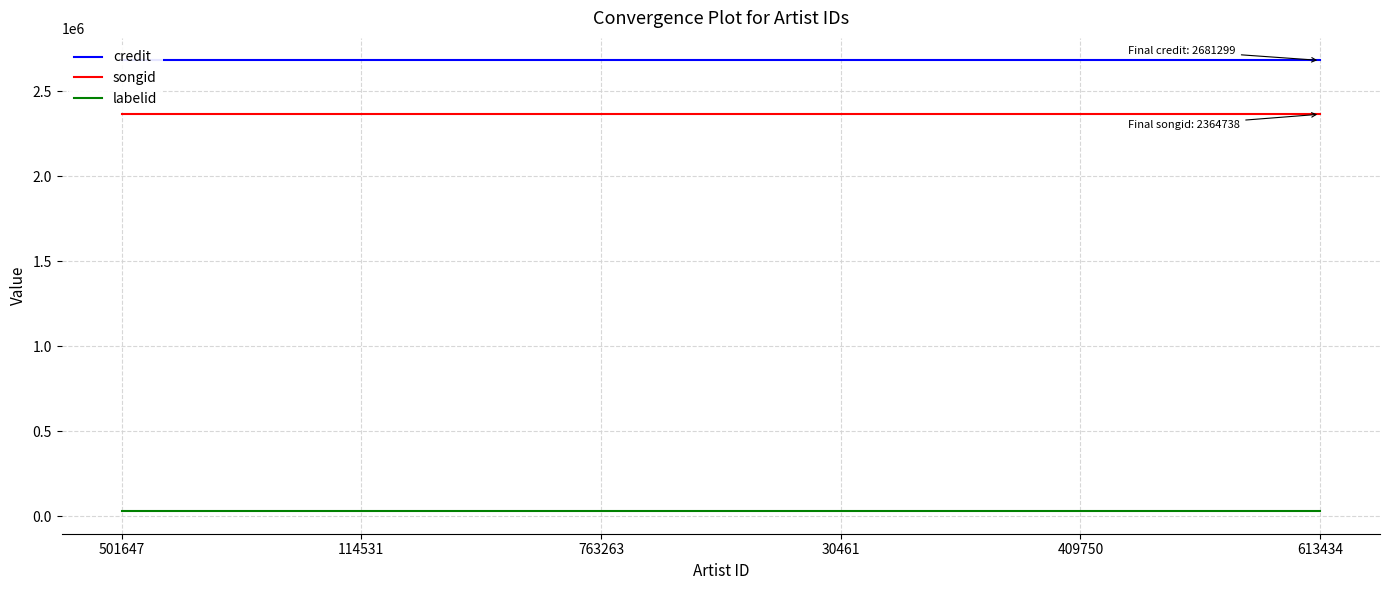

What is the spread (max minus min) of values at 30461?

2652276